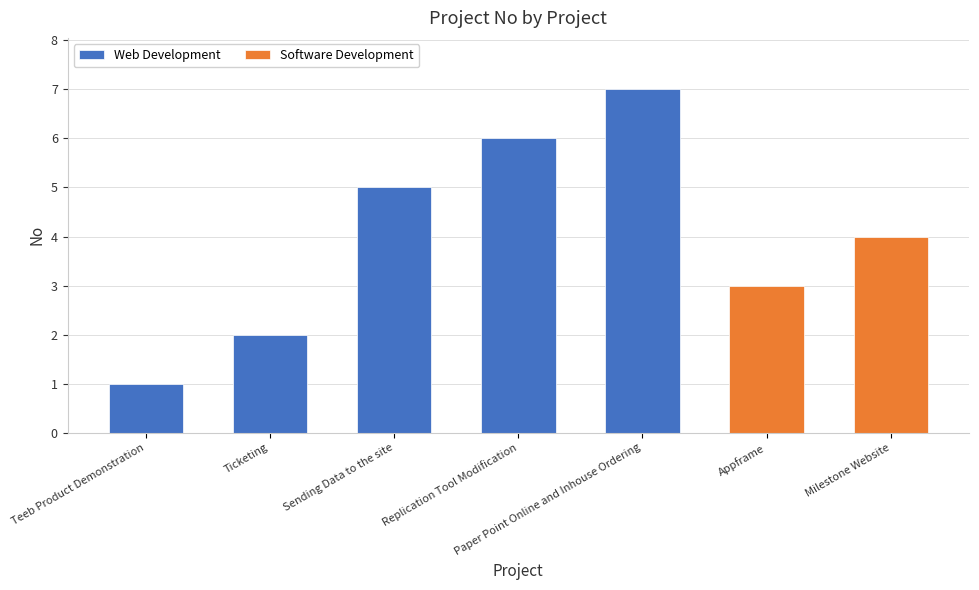

Count the values in the range 2 to 6.

3